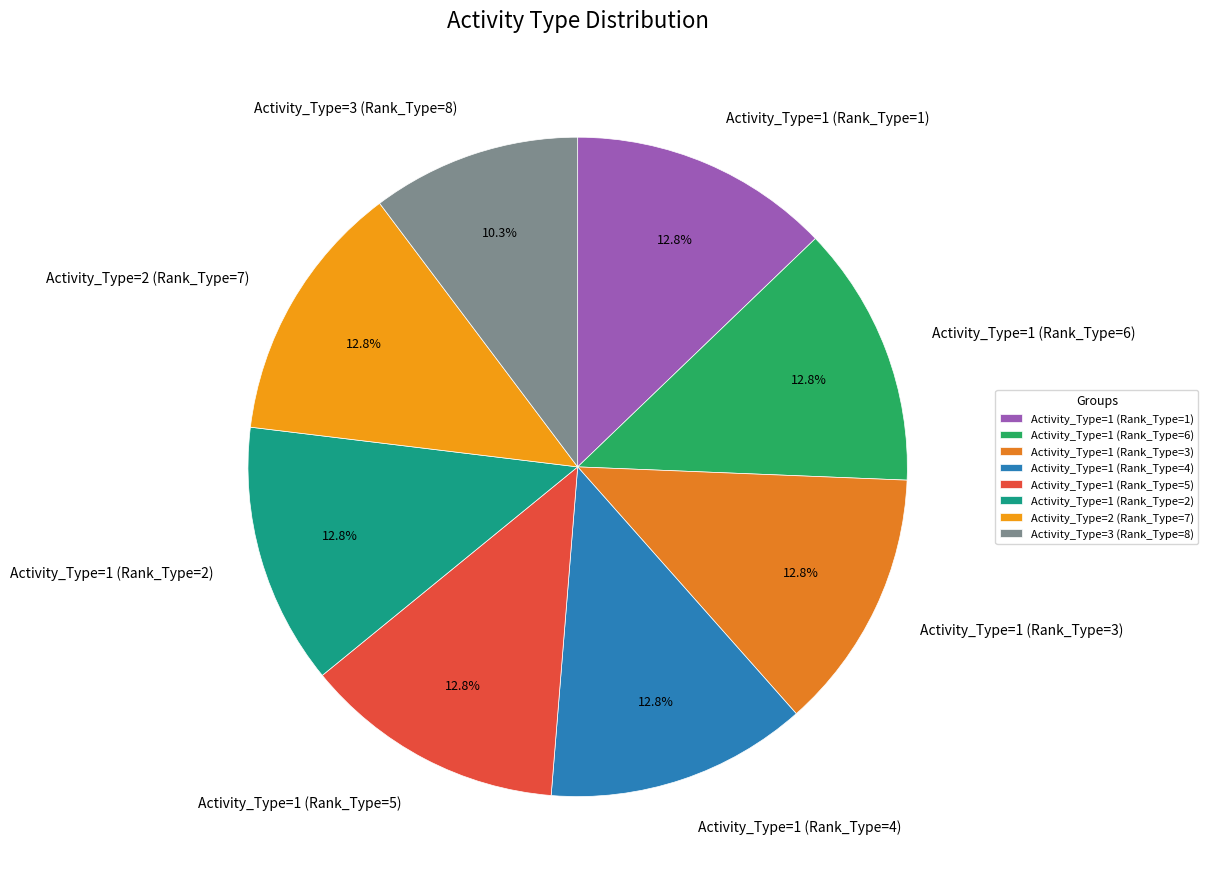

Is there any slice that represents more than half of the pie?

No